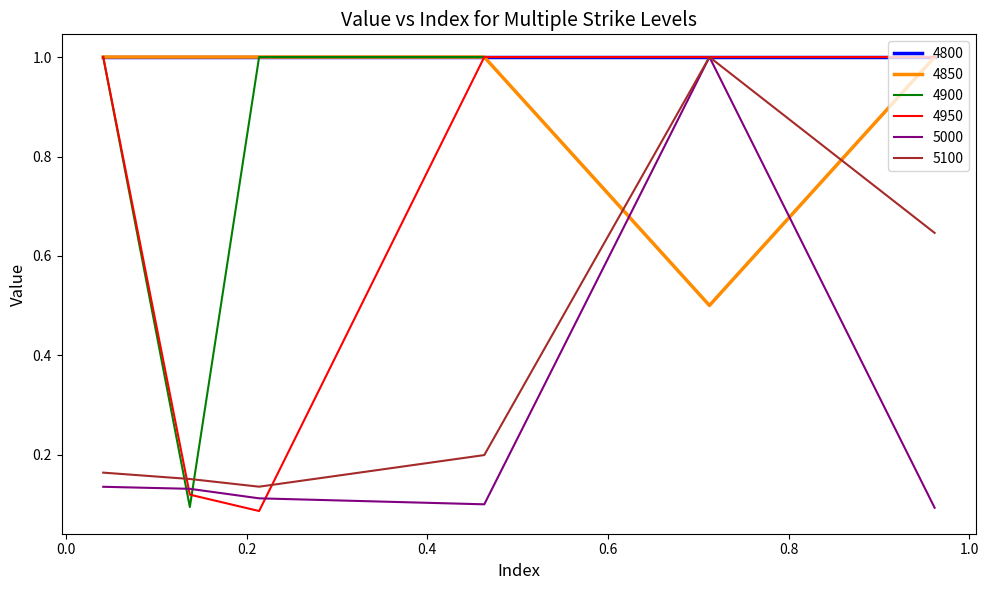

What is the greatest value displayed?

1.0